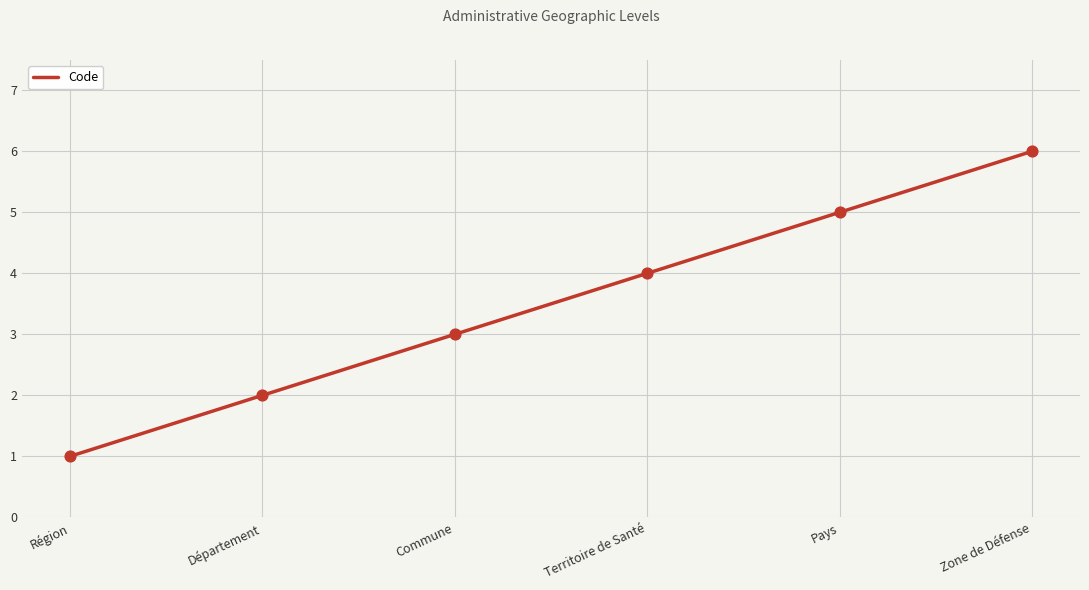

What is the ratio of the value at Territoire de Santé to the value at Département?

2.0